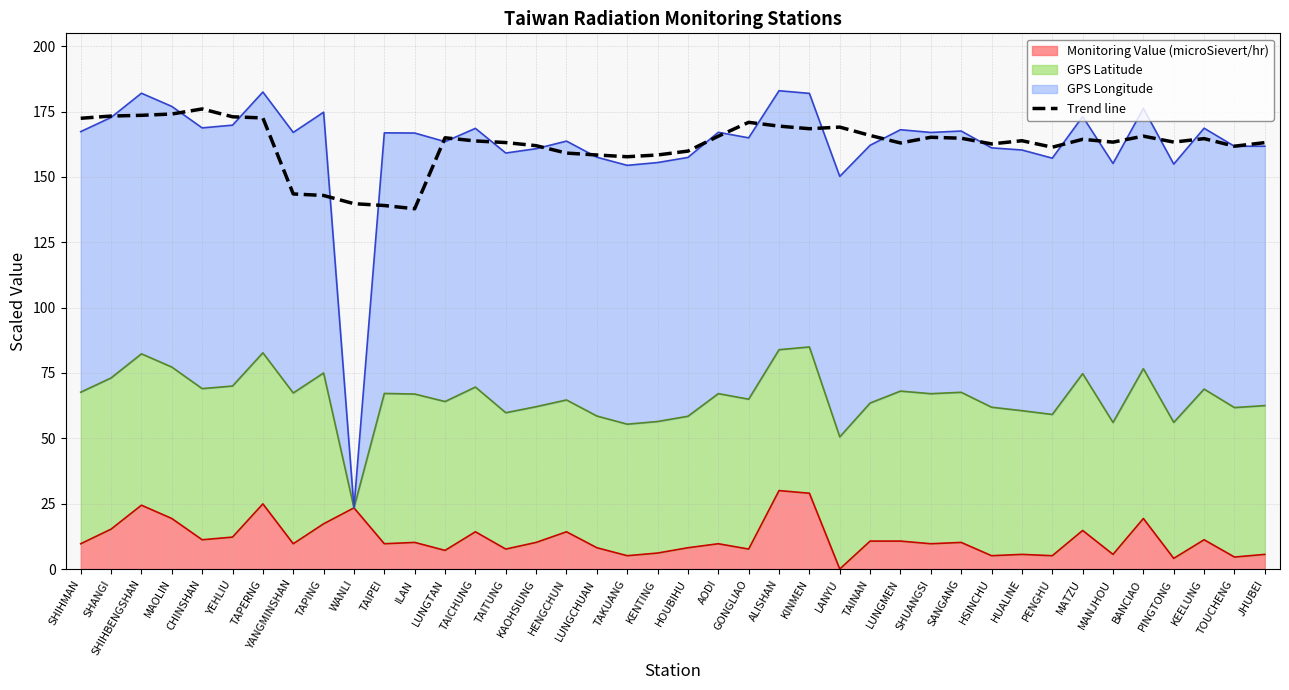

True or false: the data shows 208.0 at HENGCHUN.

False